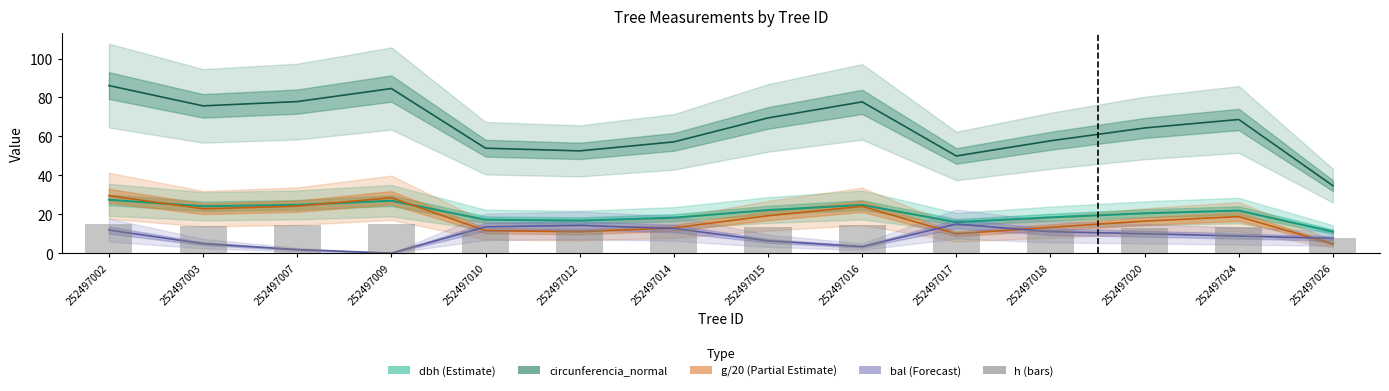

How many data points does each series have?

14